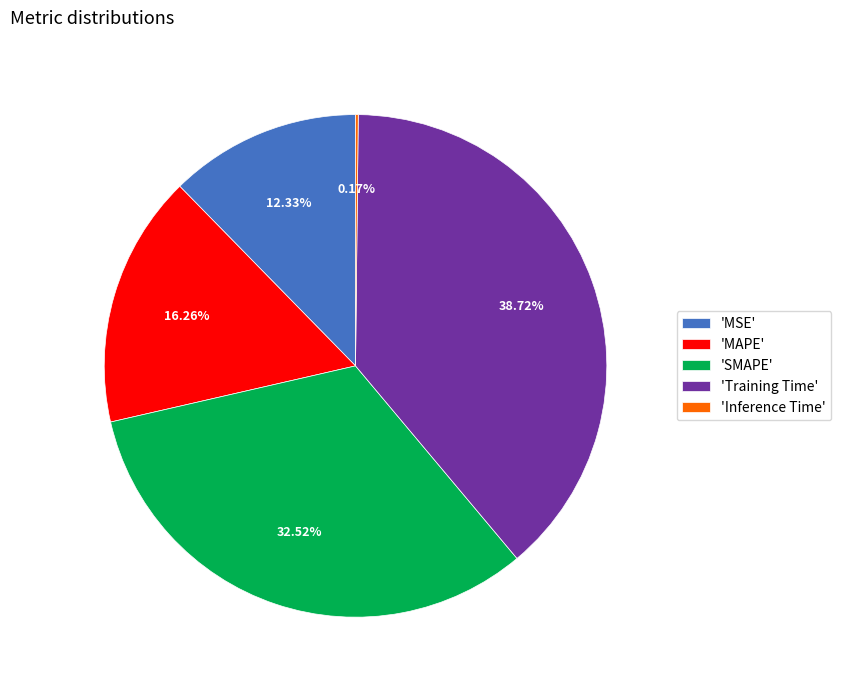

Which has a higher value, 'SMAPE' or 'Training Time'?

'Training Time'